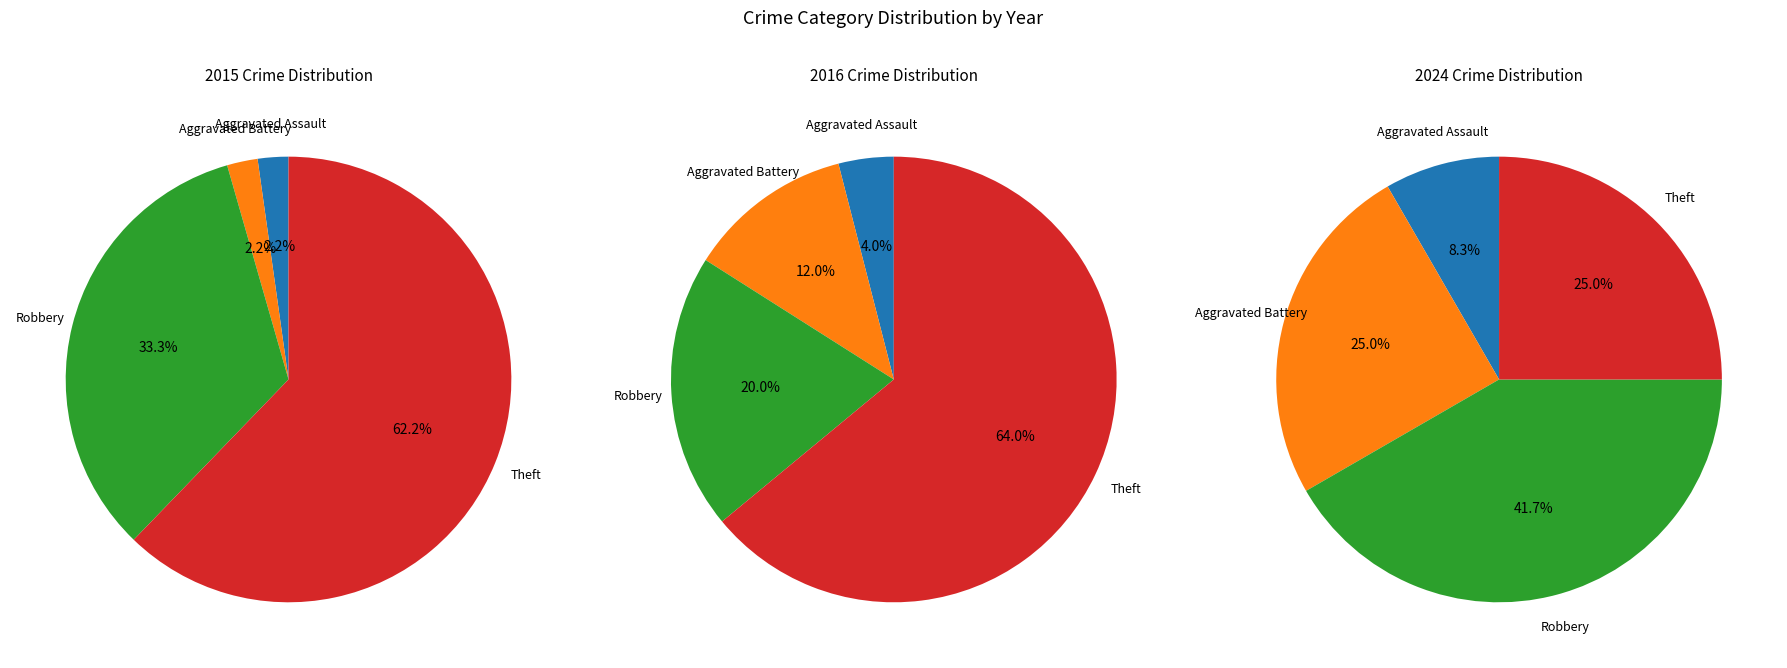

To the nearest percent, what is the combined percentage of values_2024 and values_2016?

32%